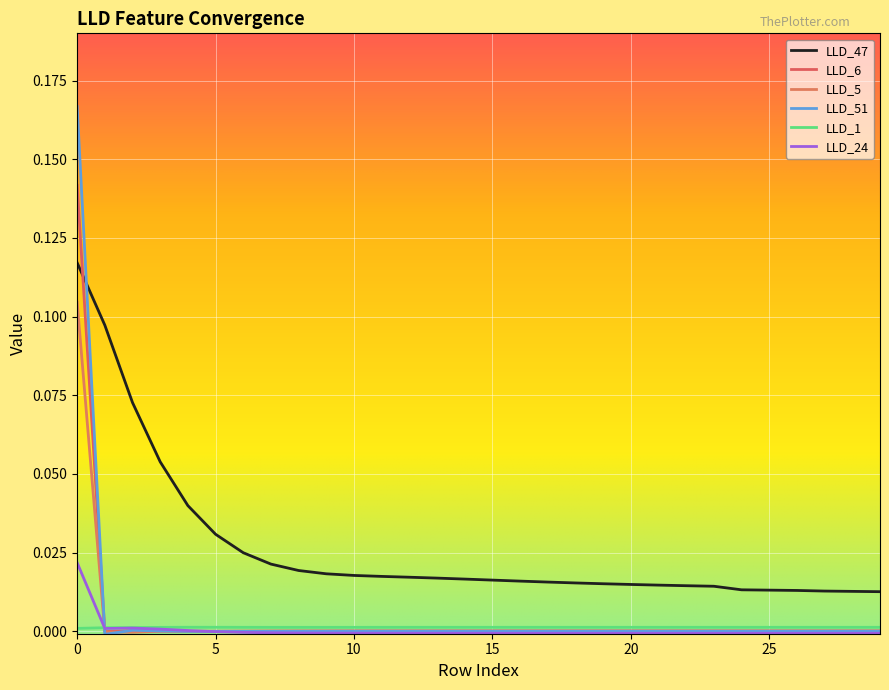

Count the LLD_47 values in the range 0 to 1.

30